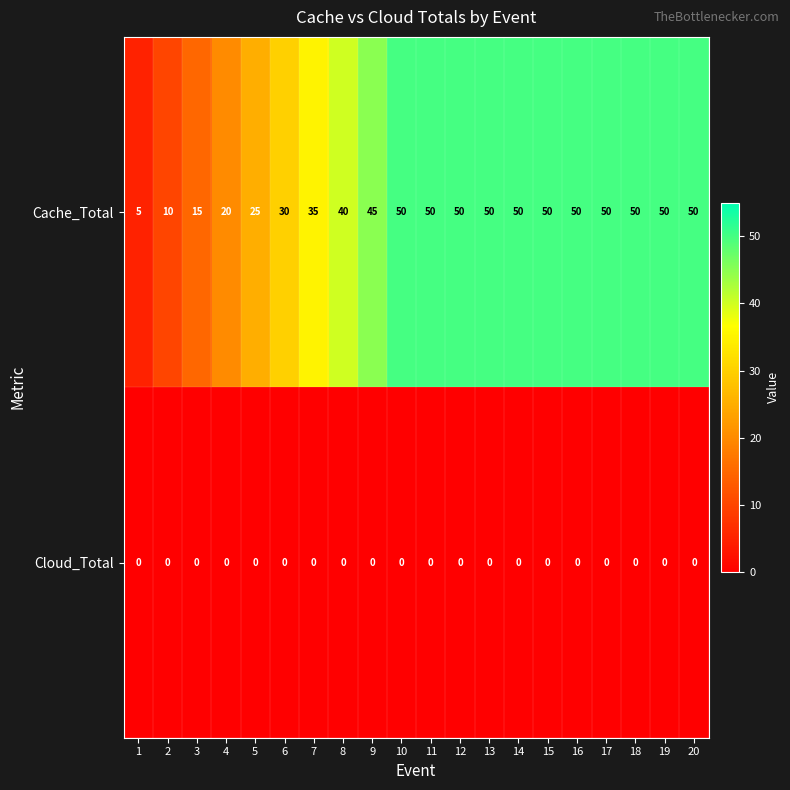

What is the greatest value displayed?

50